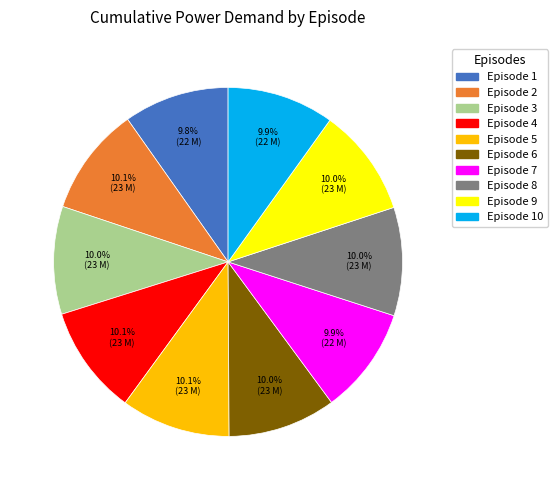

Is there any slice that represents more than half of the pie?

No